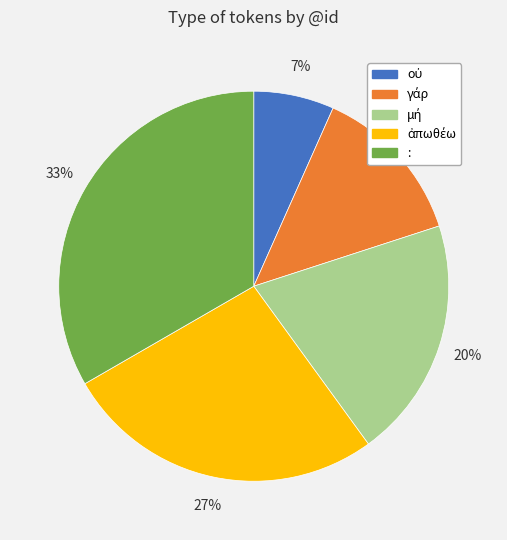

Does any single category account for the majority?

No